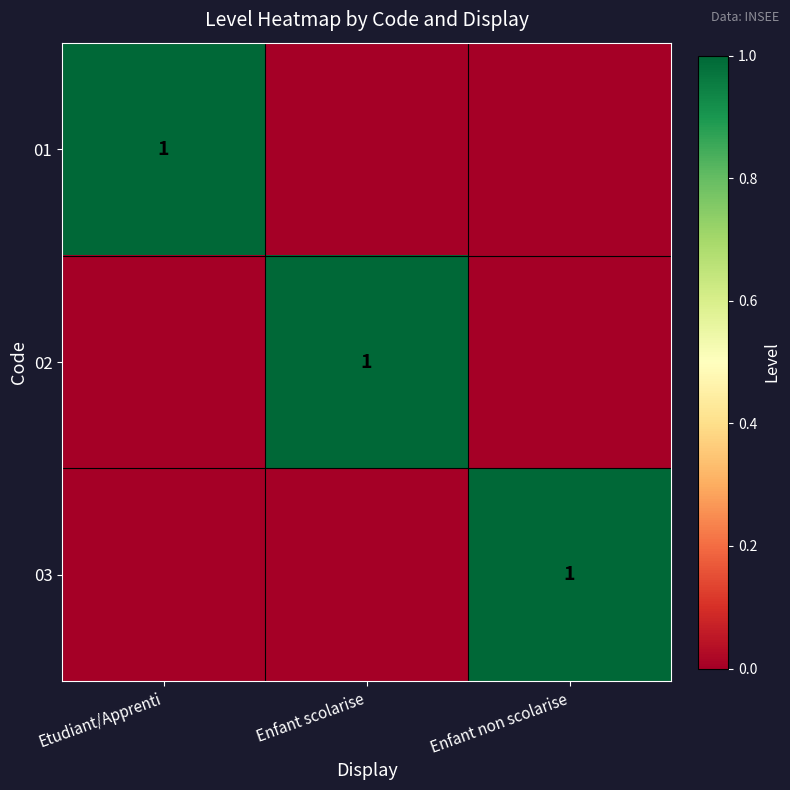

What is the spread (max minus min) of values at Enfant scolarise?

1